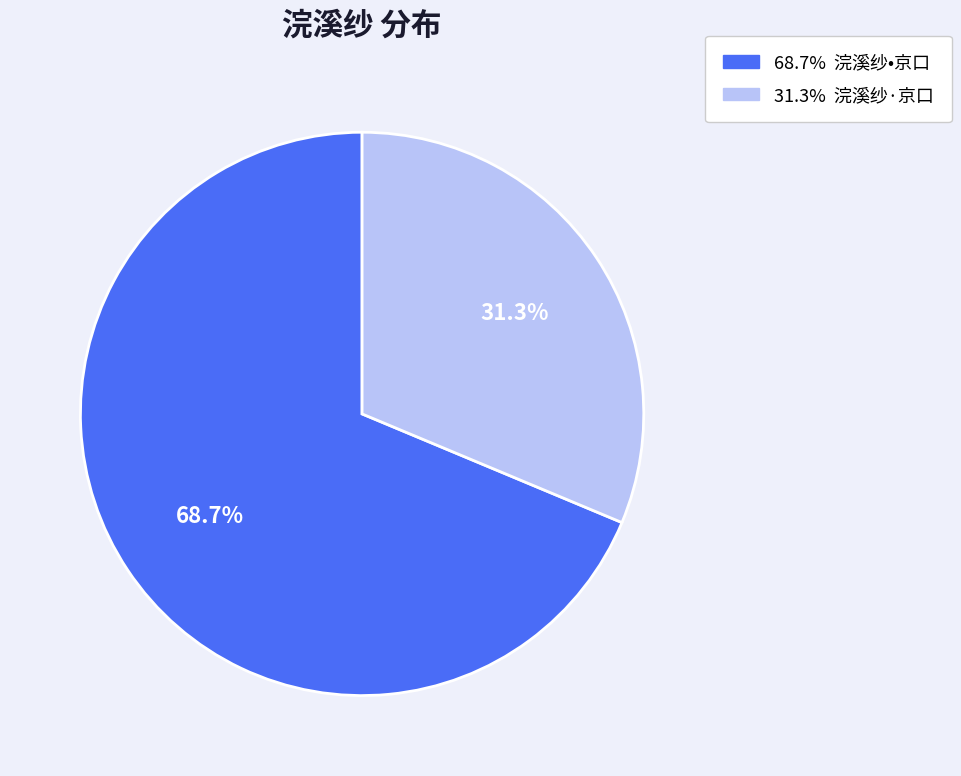

Does any single category account for the majority?

Yes